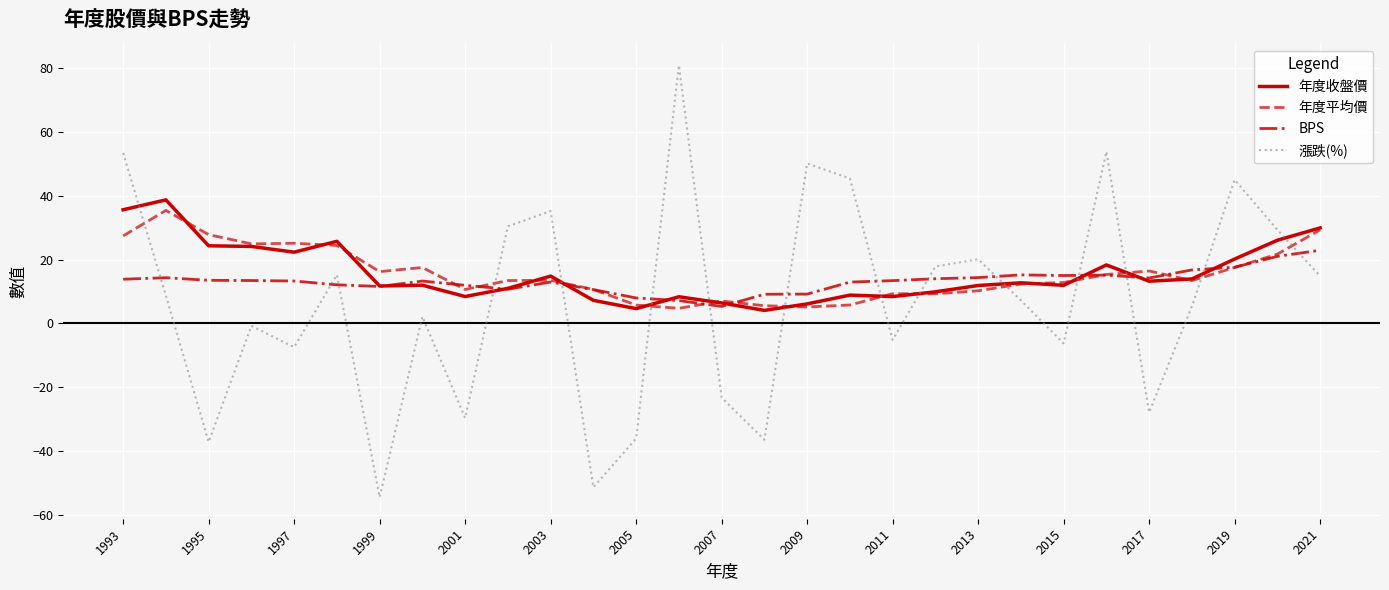

Which series ends up on top after the final intersection of BPS and 漲跌(%)?

BPS